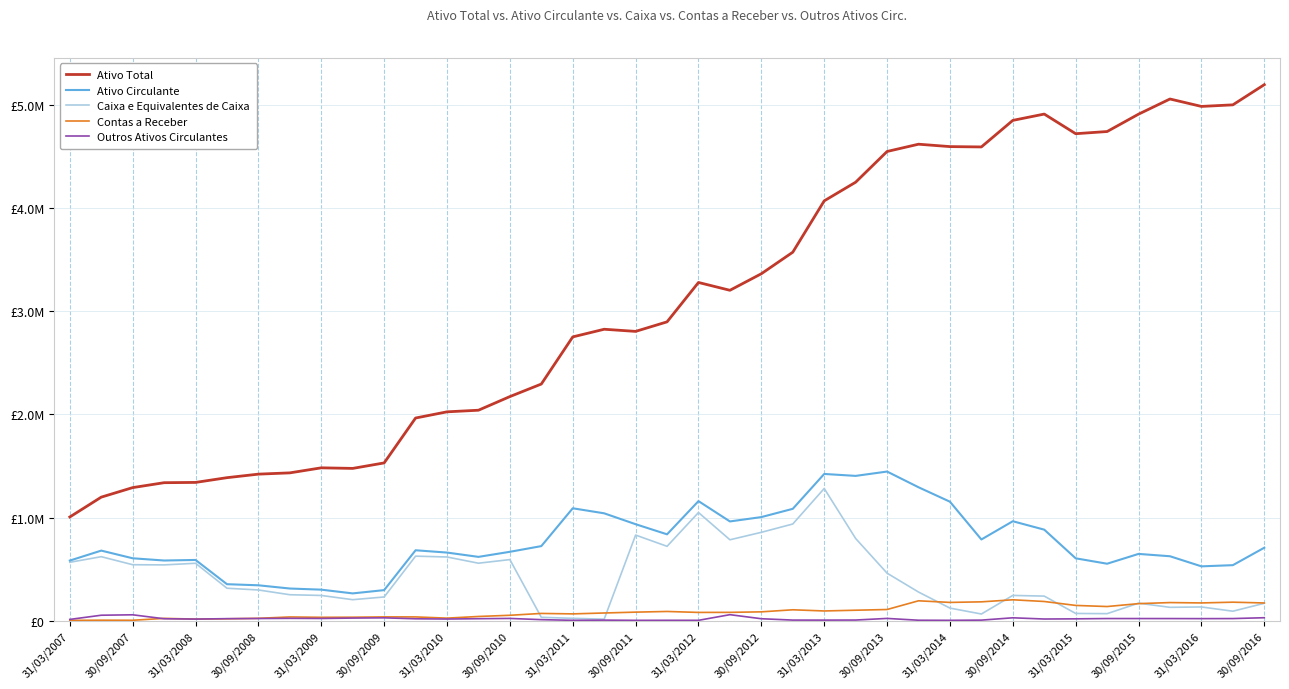

What are all the series names shown in the legend?

Ativo Total, Ativo Circulante, Caixa e Equivalentes de Caixa, Contas a Receber, Outros Ativos Circulantes